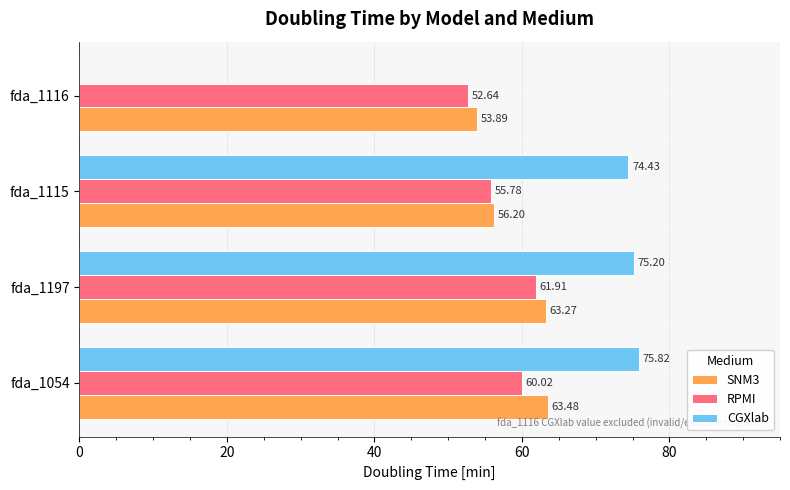

What is the sum of the RPMI values at fda_1197 and fda_1115?

117.7